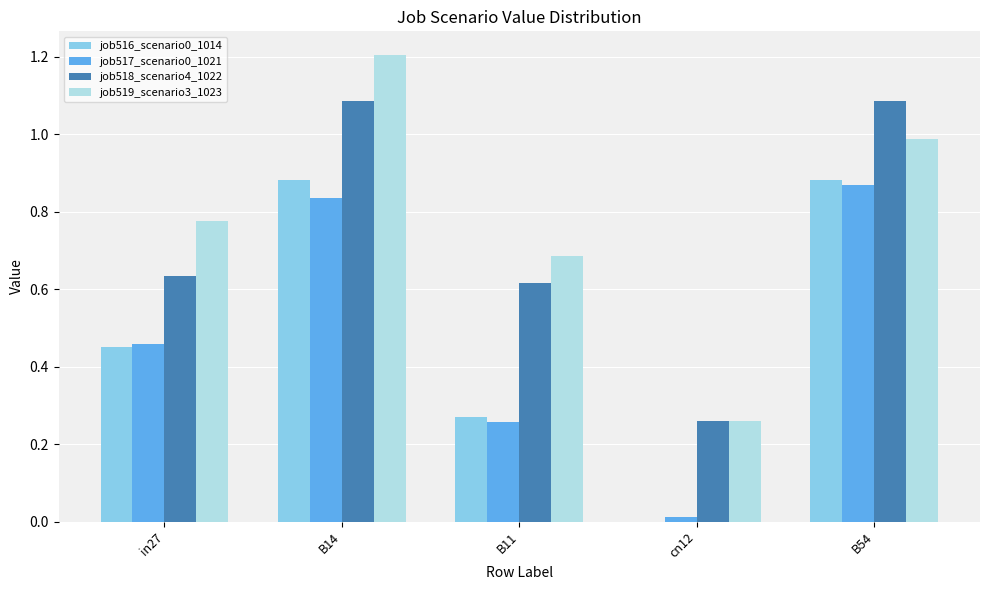

What is the sum of all job517_scenario0_1021 values?

2.4